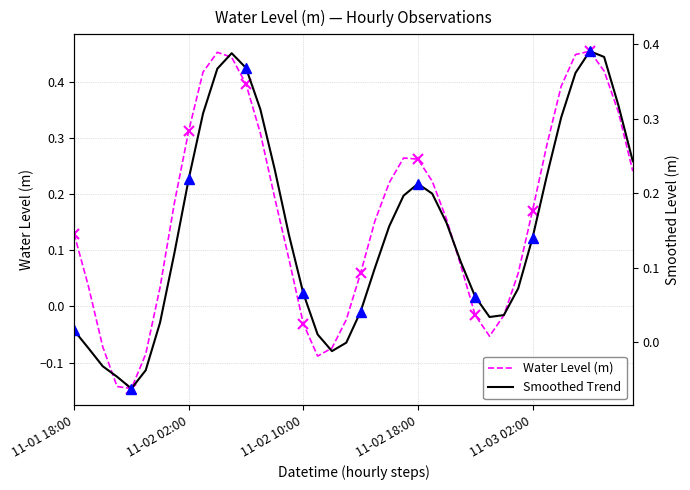

How many data points in Smoothed Trend are above 0?

33